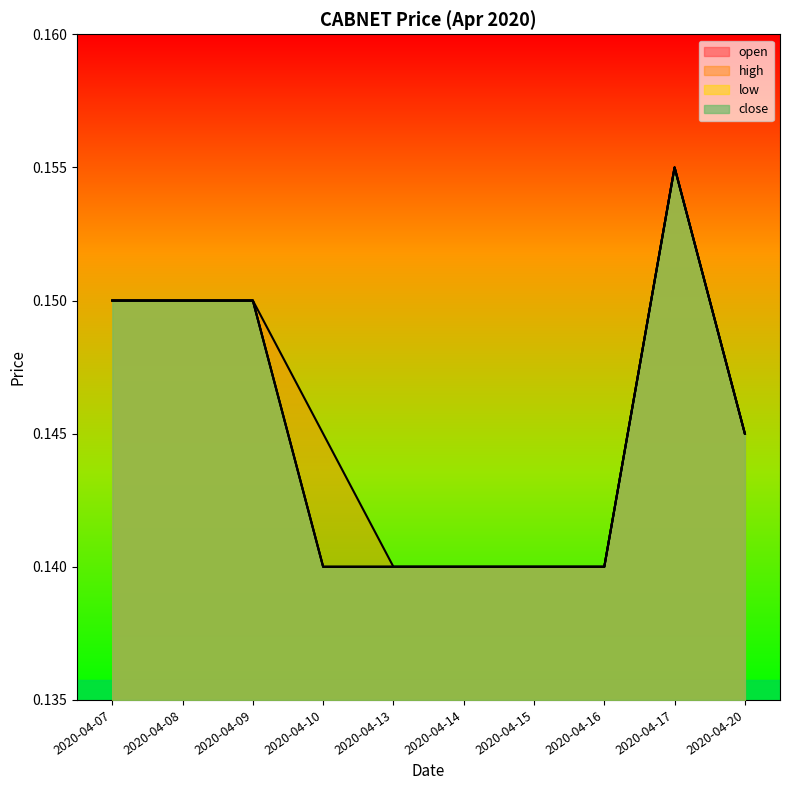

In open, how many points are higher than both neighbors (excluding endpoints)?

1